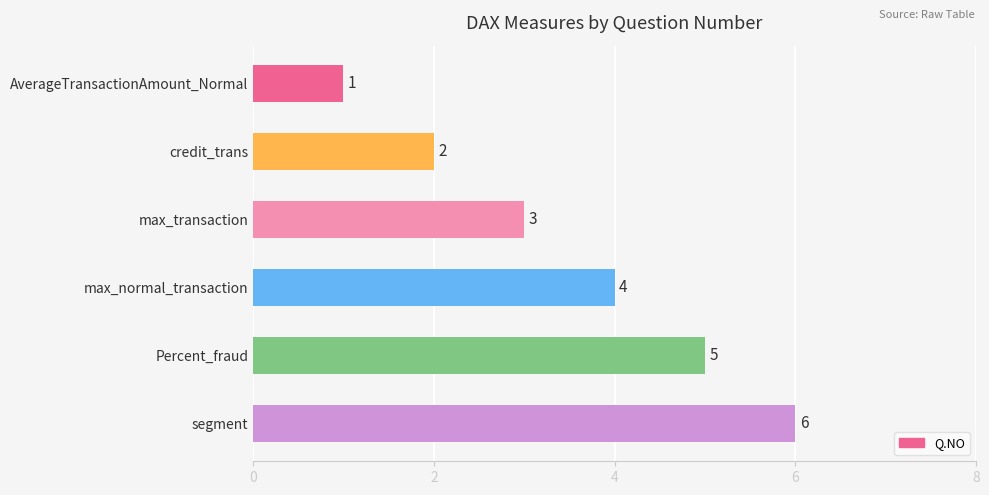

What is the label of the 1st bar from the bottom?

segment